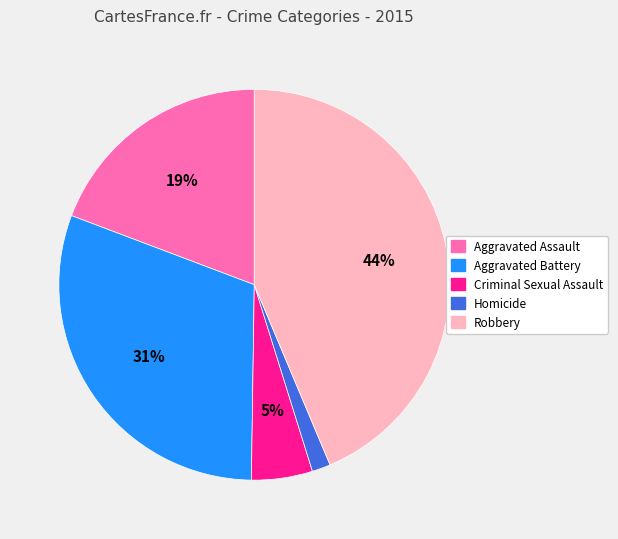

To the nearest percent, what is the difference between the largest and smallest slice percentages?

42%